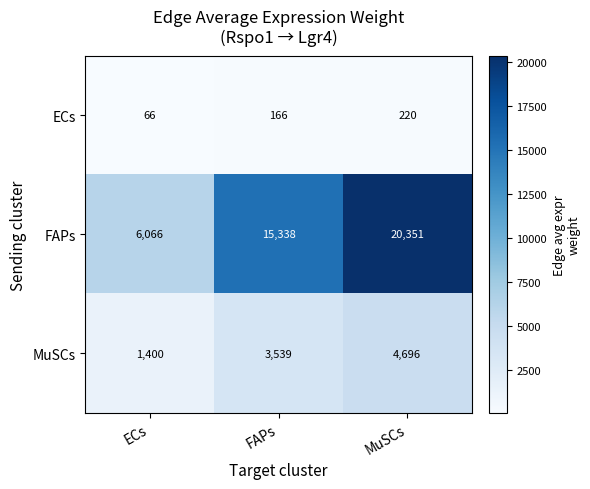

At which category is the sum across all series the highest?

MuSCs